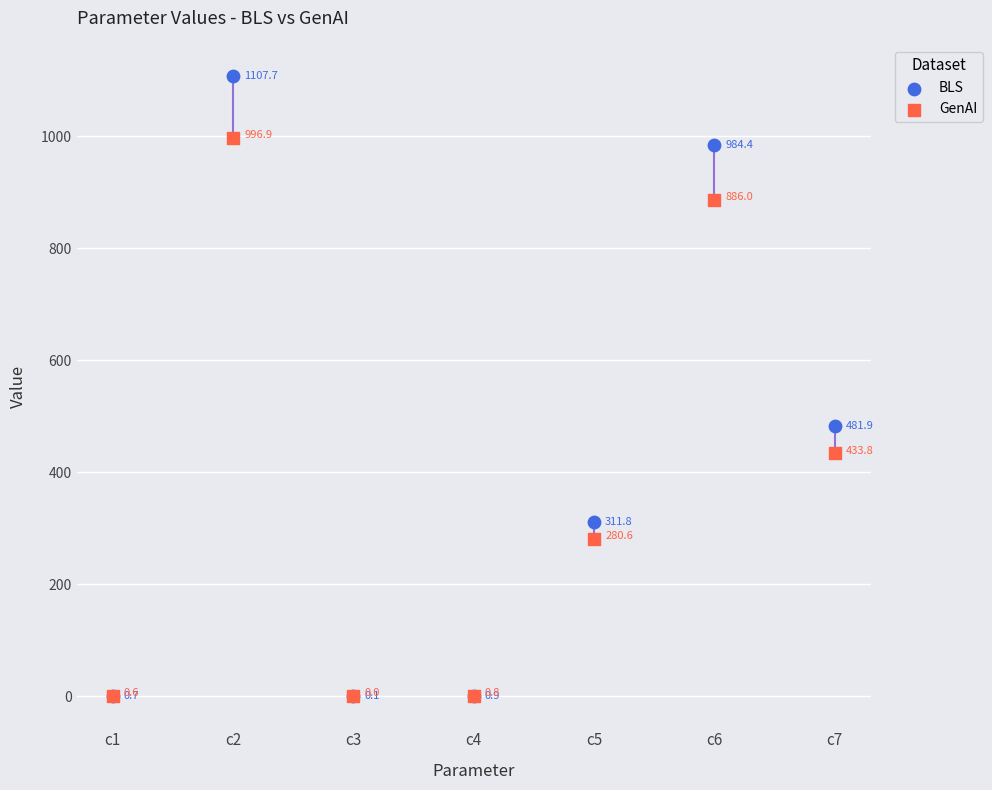

What is the total value across all series at c3?

0.1